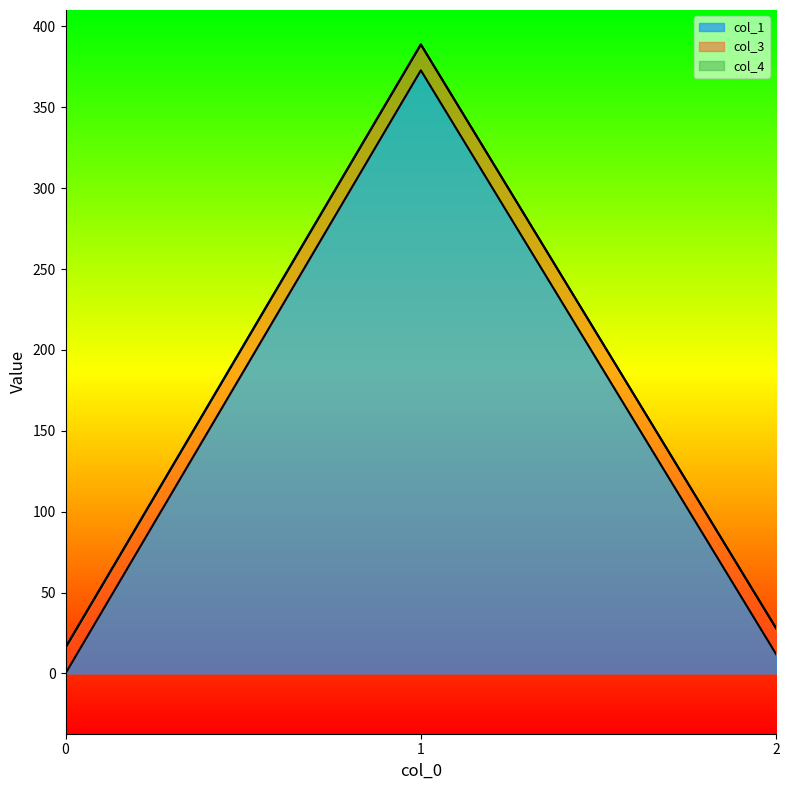

What is the value of the col_3 point at the 1st from the left?

16.0